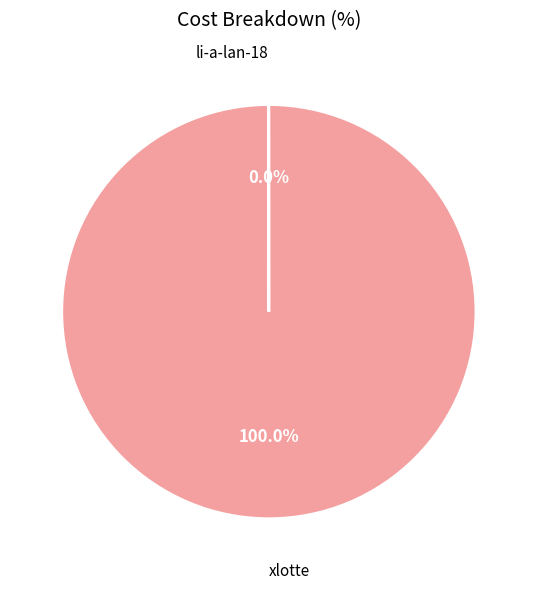

To the nearest percent, what portion does xlotte represent?

100%